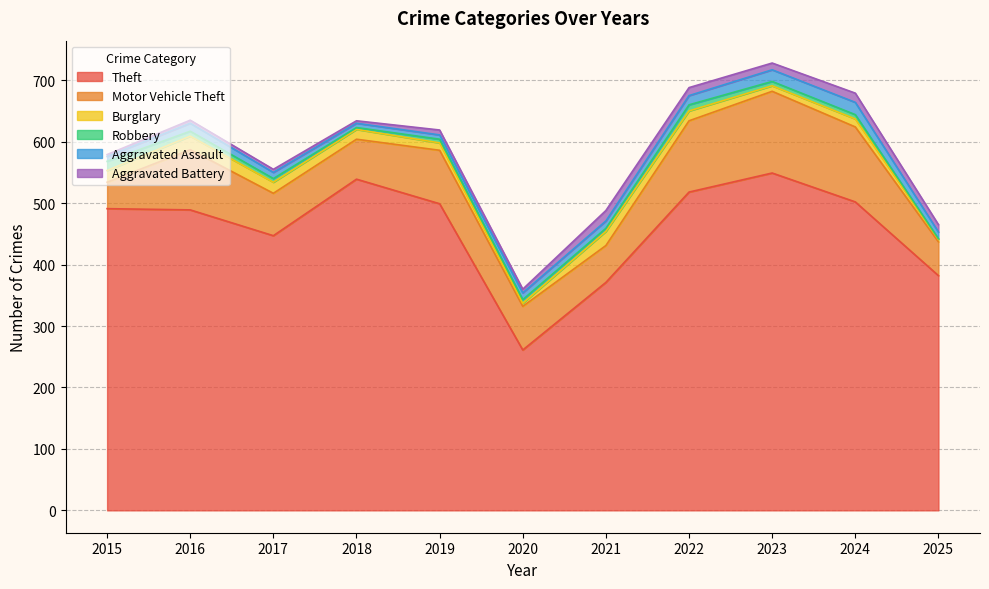

True or false: Aggravated Battery has more than 2 interior local peaks.

True